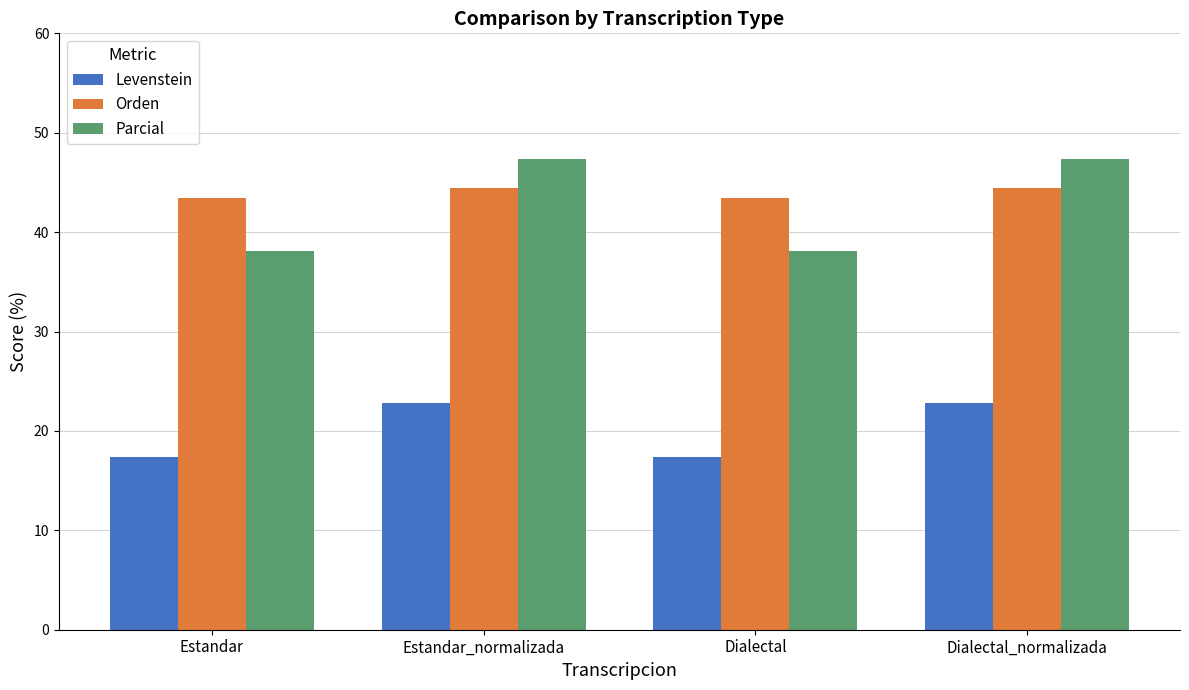

What value does the Levenstein series have at Dialectal_normalizada?

22.9